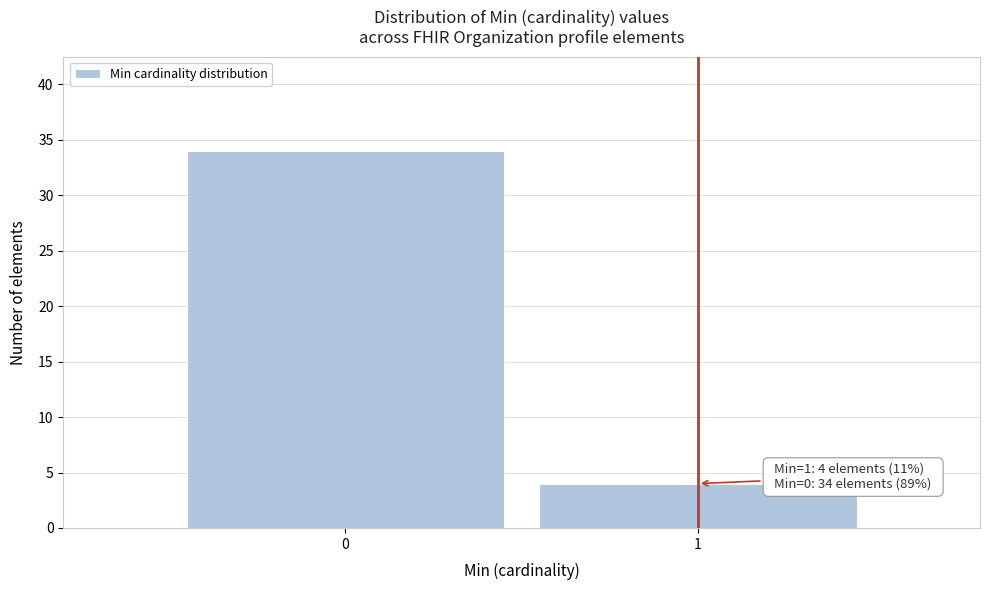

Reading left to right, list all the values displayed in this chart.

34	4